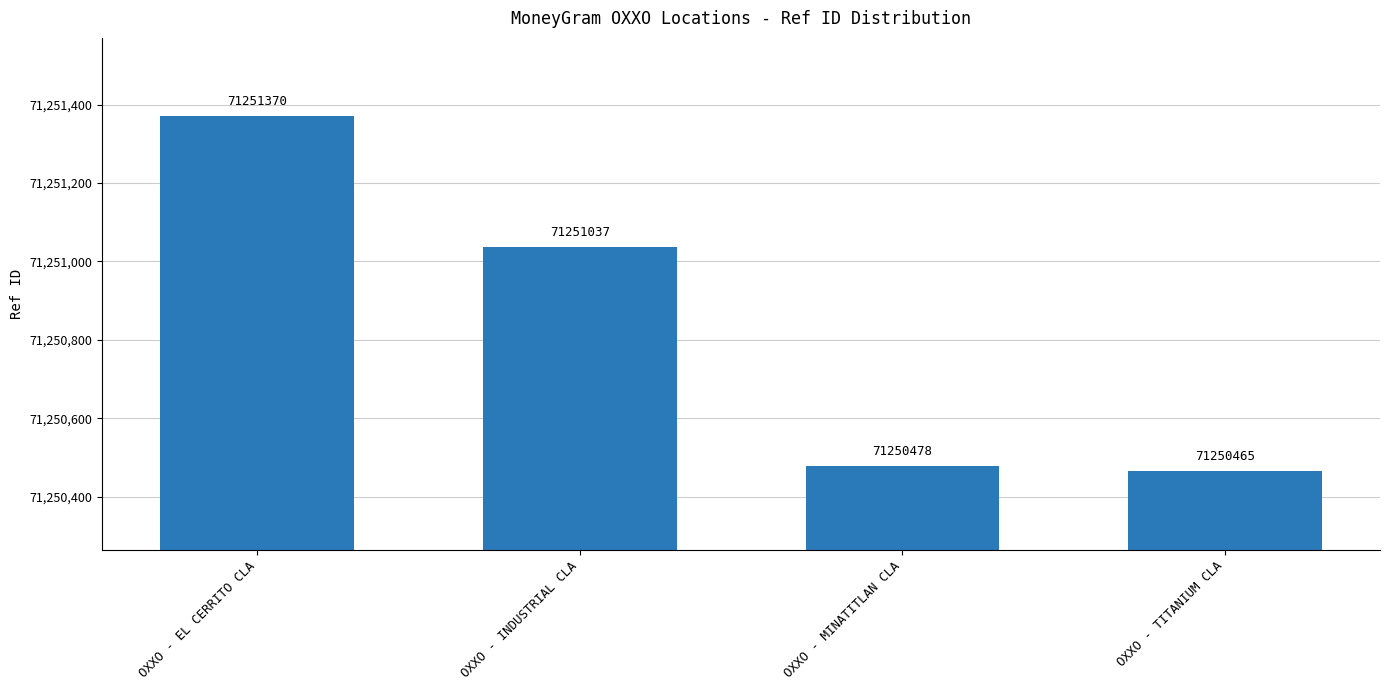

What is the label of the 4th bar from the left?

OXXO - TITANIUM CLA